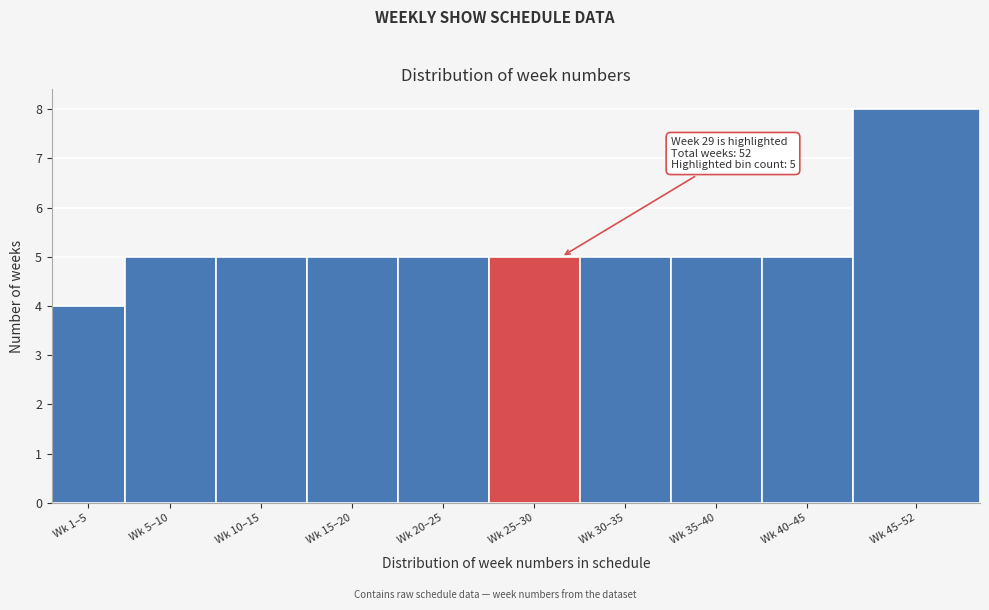

Reading left to right, transcribe all the data shown in this chart.

Wk 1–5=4	Wk 5–10=5	Wk 10–15=5	Wk 15–20=5	Wk 20–25=5	Wk 25–30=5	Wk 30–35=5	Wk 35–40=5	Wk 40–45=5	Wk 45–52=8